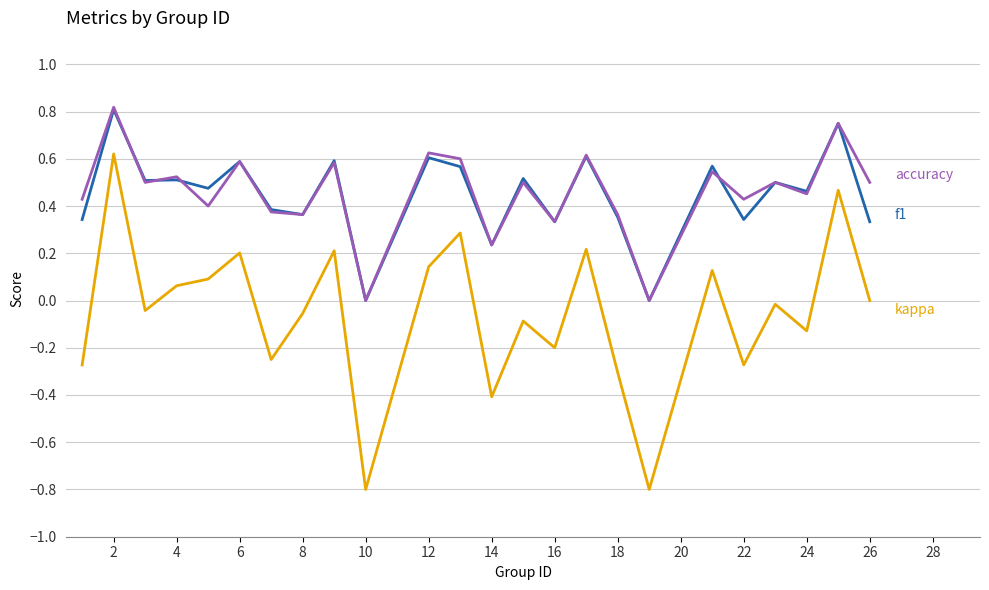

What is the smallest value displayed?

-0.8